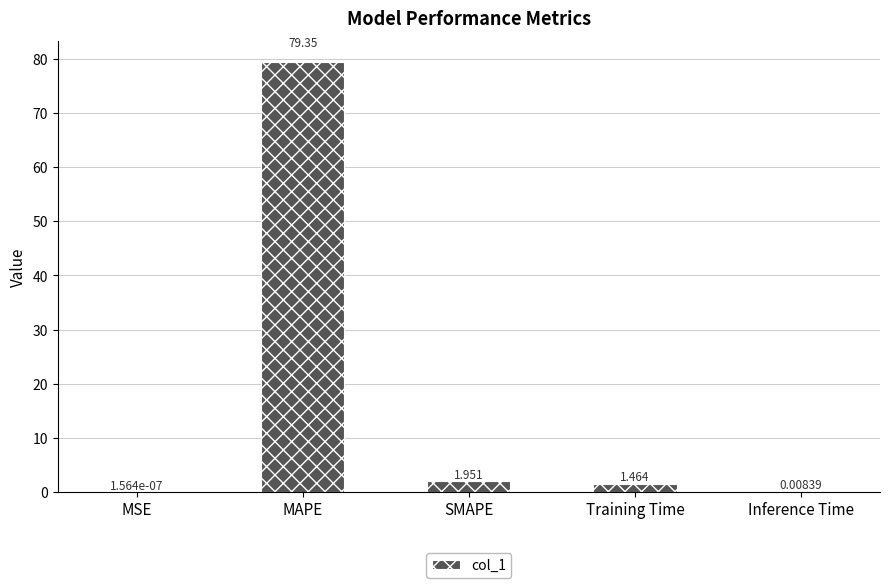

Between Inference Time and SMAPE, which is larger?

SMAPE